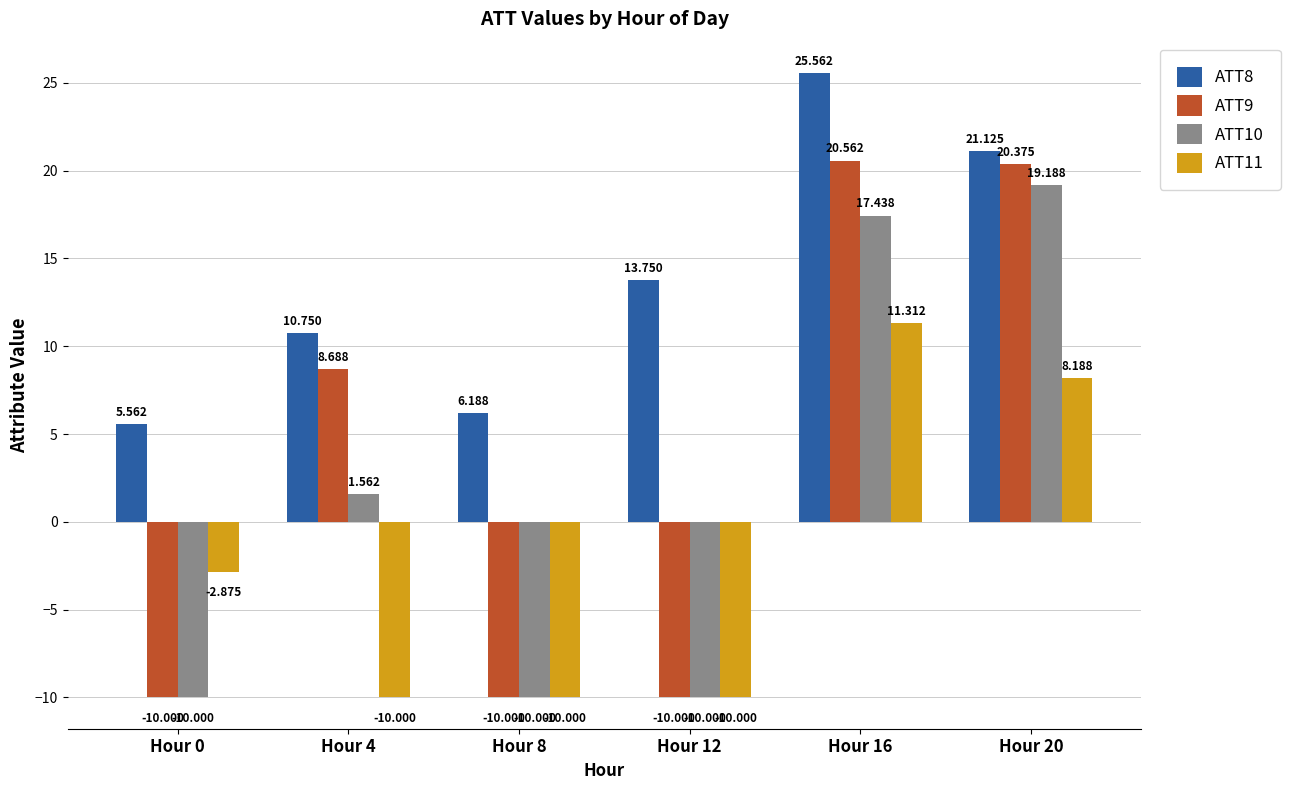

Is the value of ATT10 at Hour 20 greater than the value of ATT9 at Hour 12?

Yes